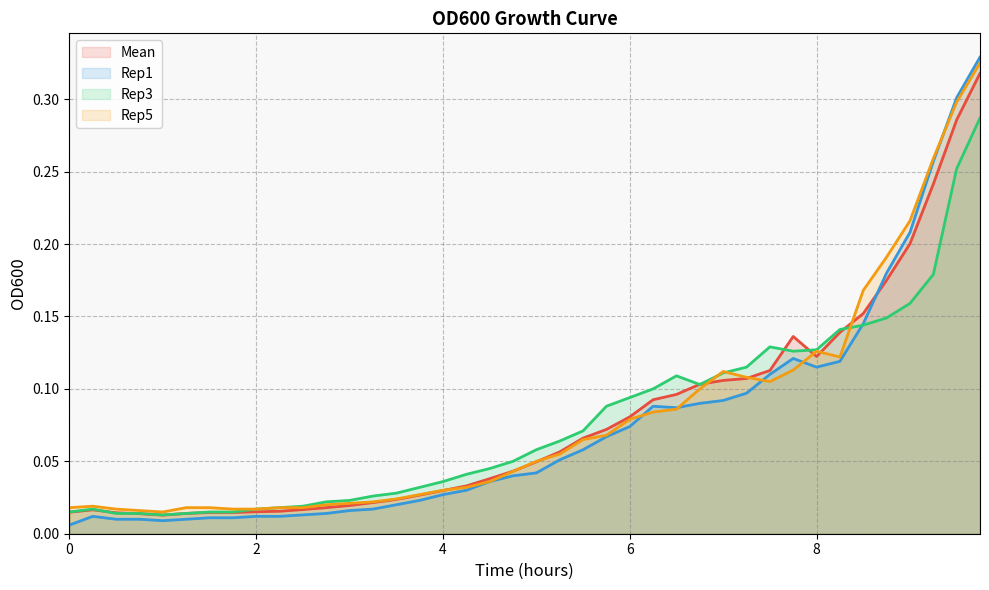

True or false: Rep5 has a value of 0.0 at 2.5.

False